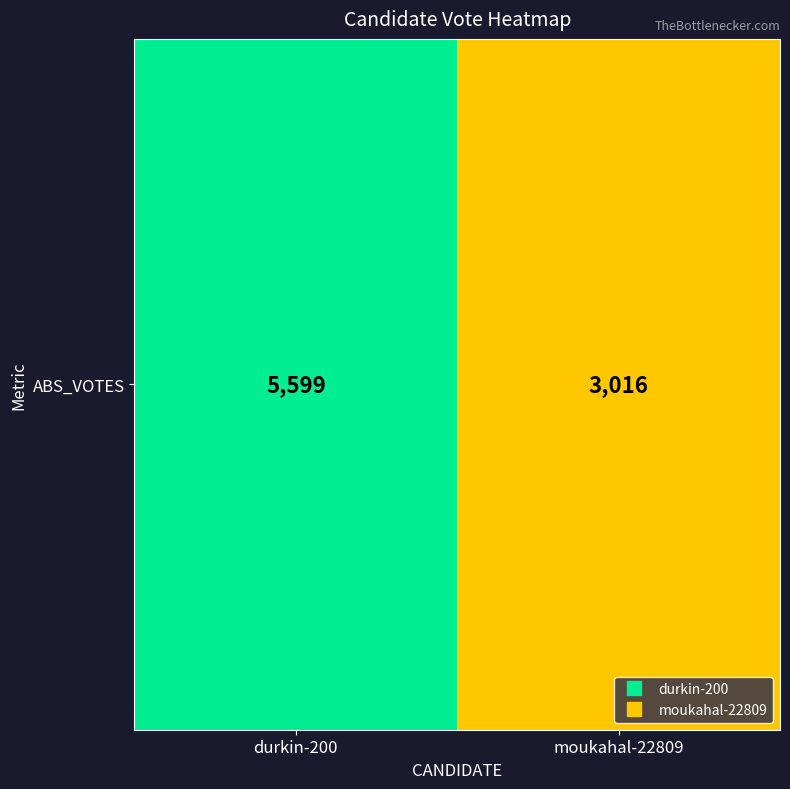

How many series are shown in this chart?

1